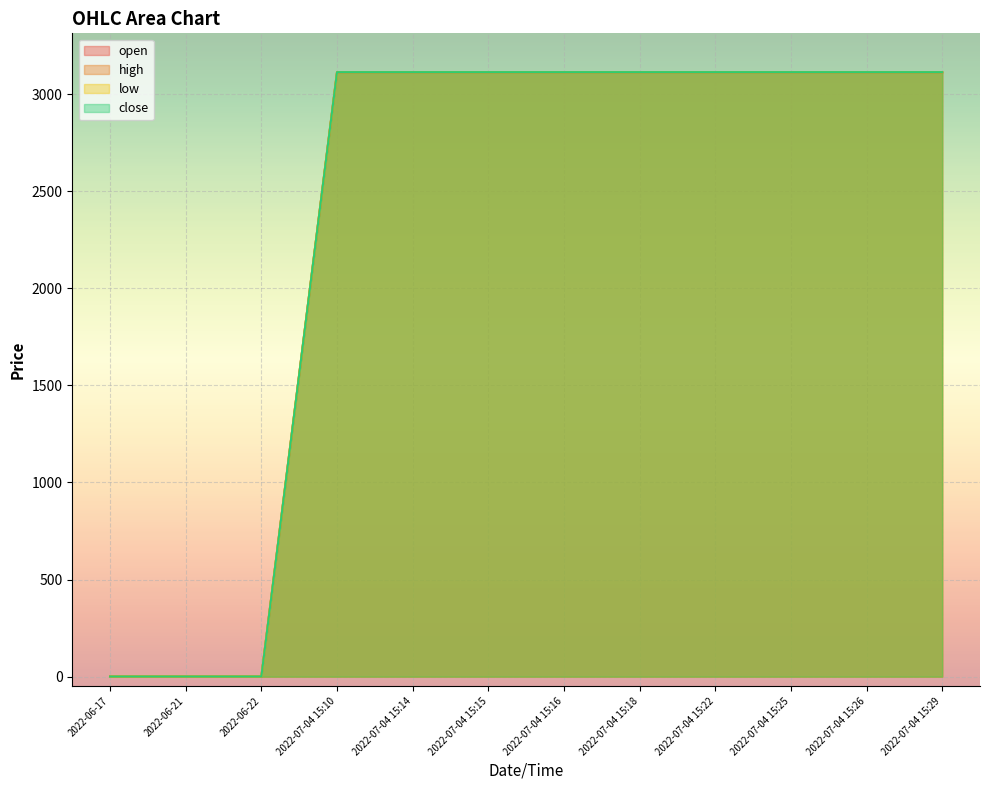

The open series shows 3113.4 at 2022-07-04 15:25. True or false?

True